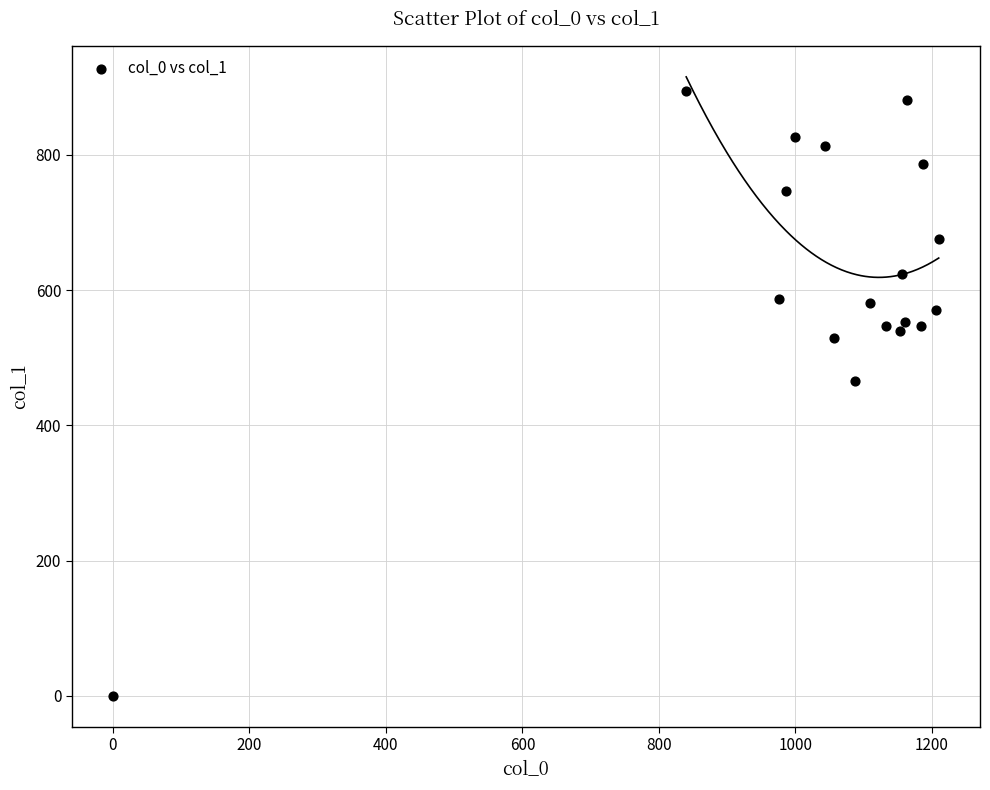

What Y value in the scatter plot is closest to 447?

465.8